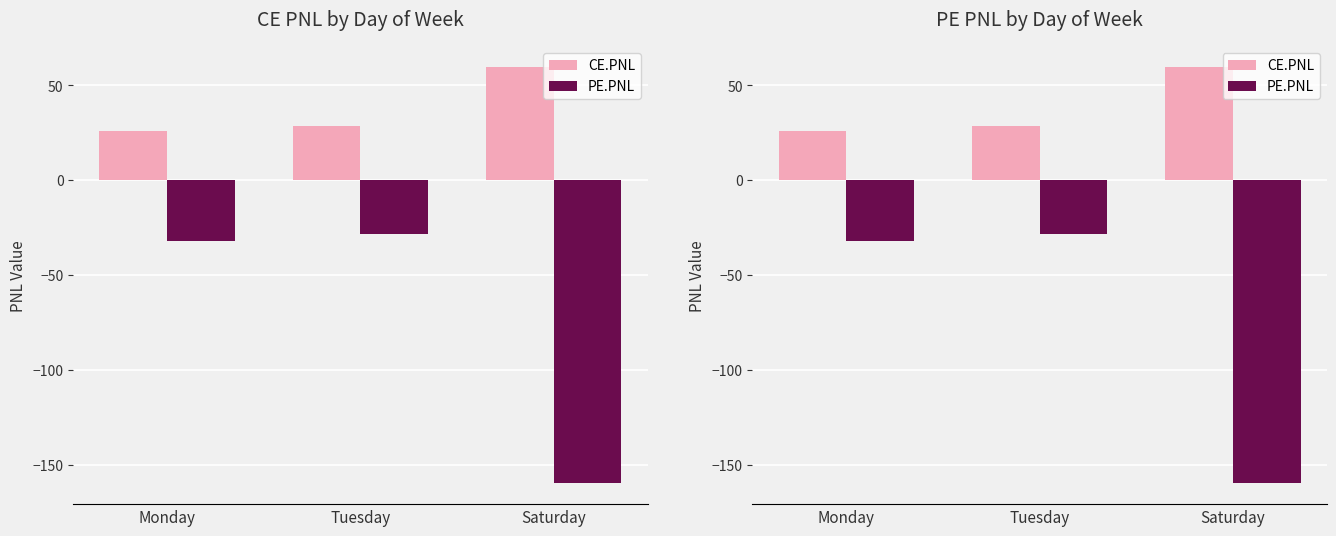

What is the spread (max minus min) of values at Monday?

57.7